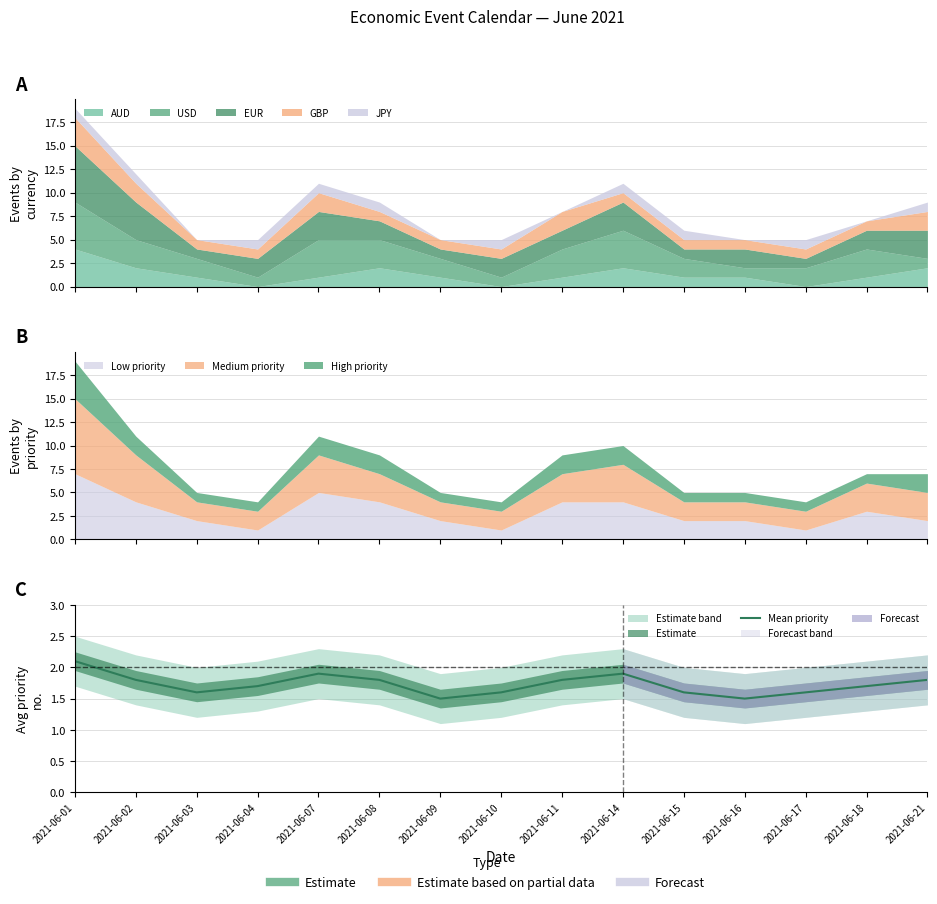

Which has a higher value, 2021-06-07 or 2021-06-04?

2021-06-07